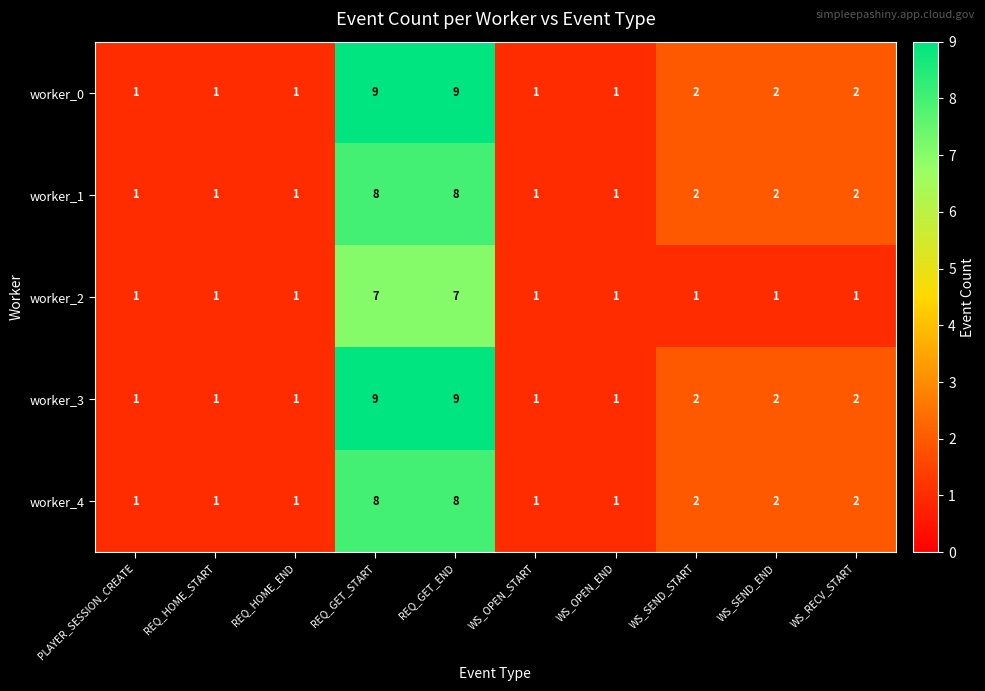

True or false: worker_1 has a value of 1 at WS_OPEN_END.

True